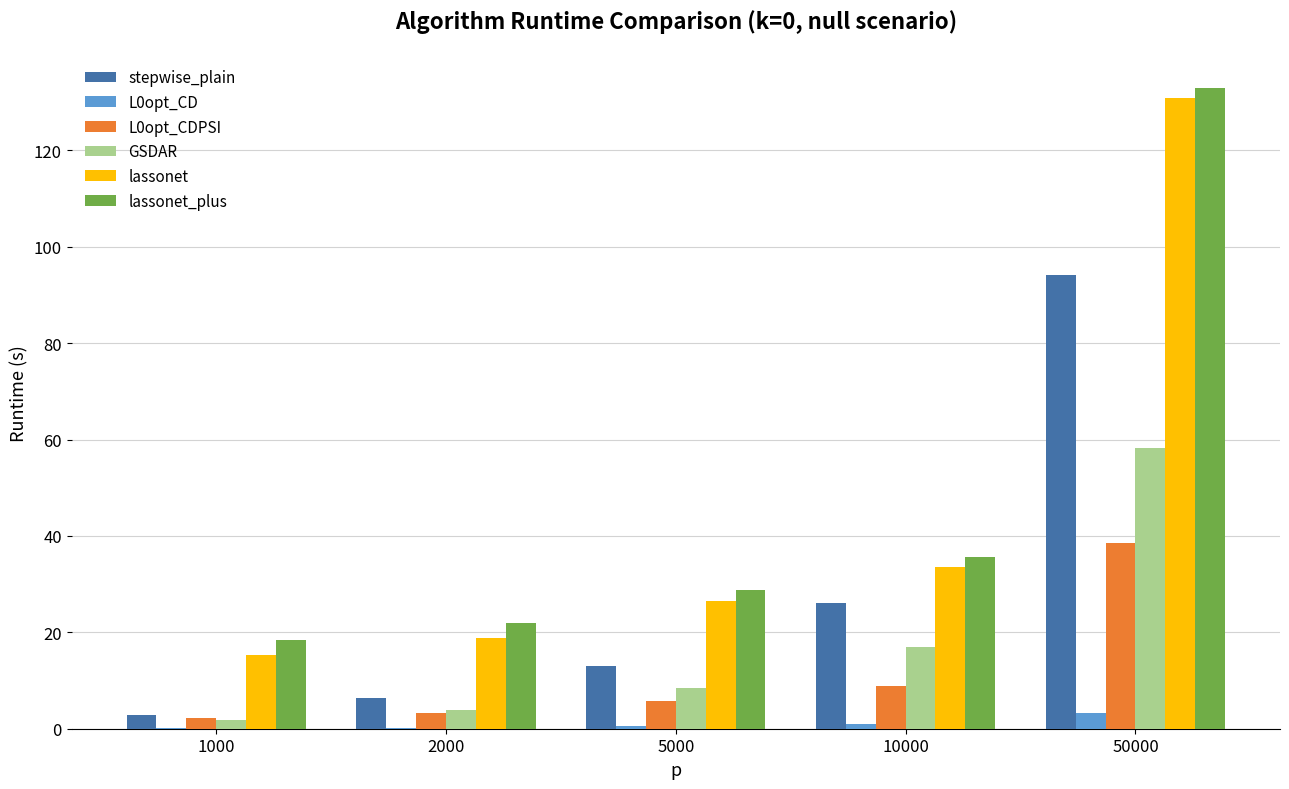

Is the value of lassonet_plus at 10000 greater than the value of L0opt_CDPSI at 5000?

Yes